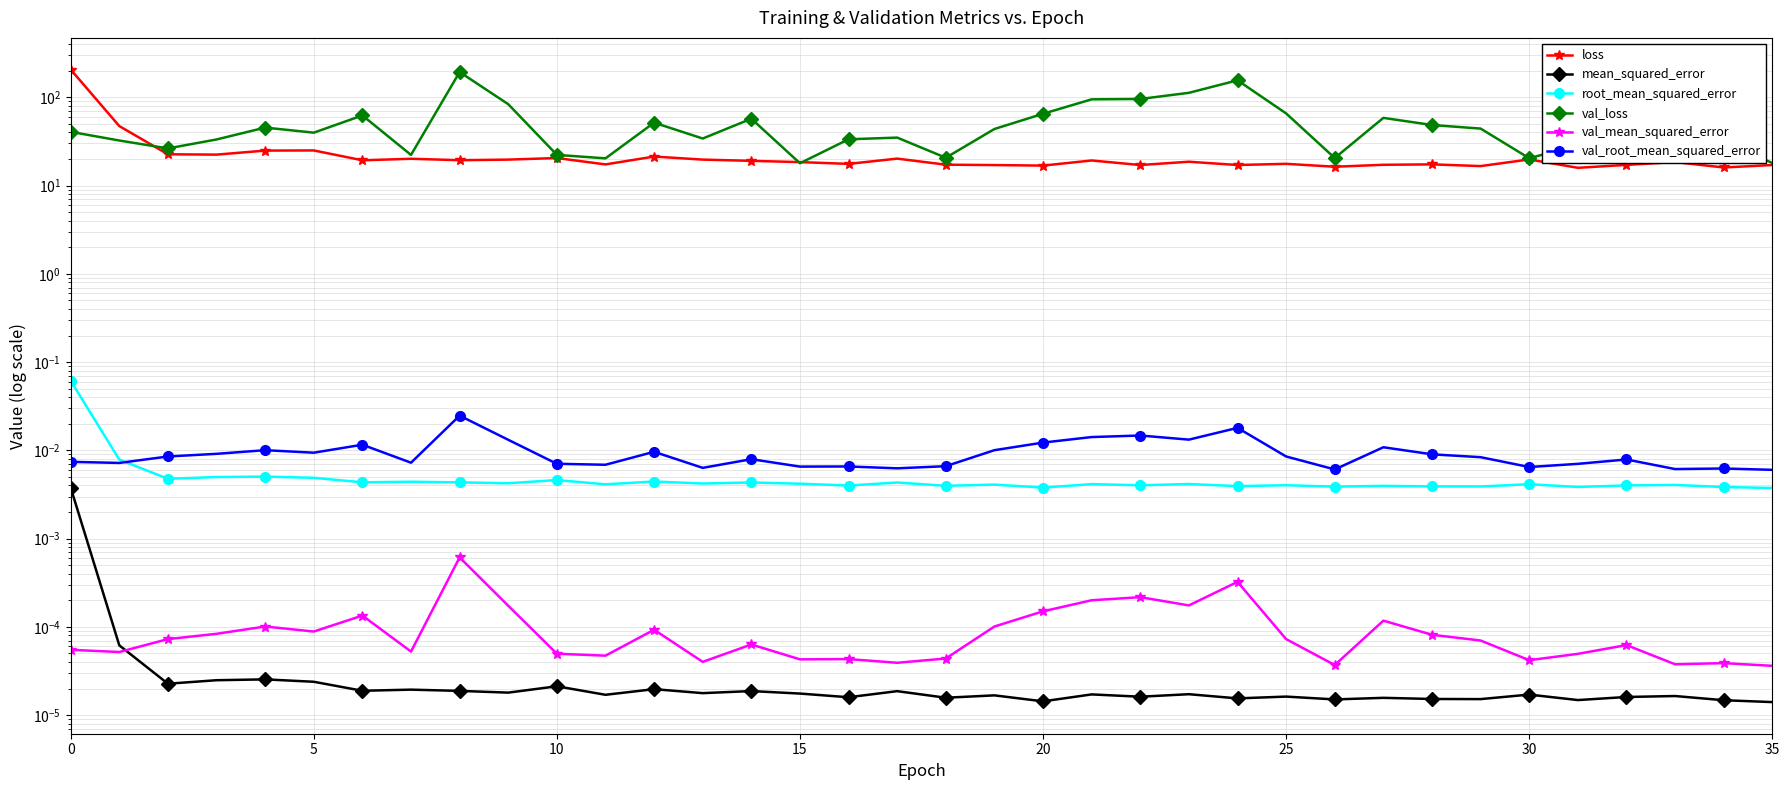

Is it true that val_loss equals 16.4 at 32?

False